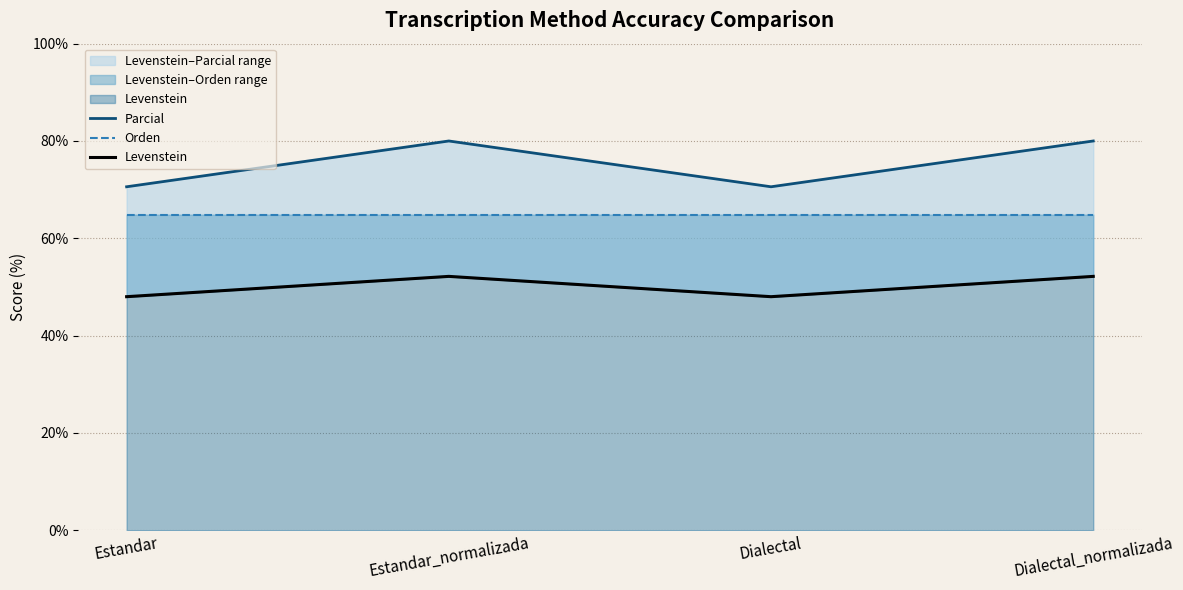

How many distinct data groups are displayed?

3